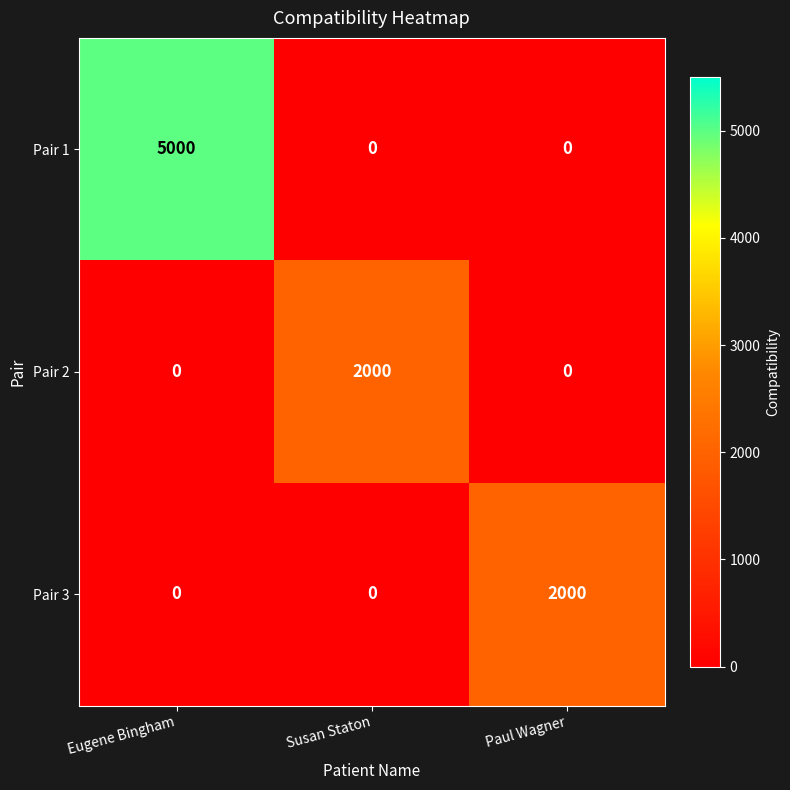

Which series has the widest spread of values?

Pair 1